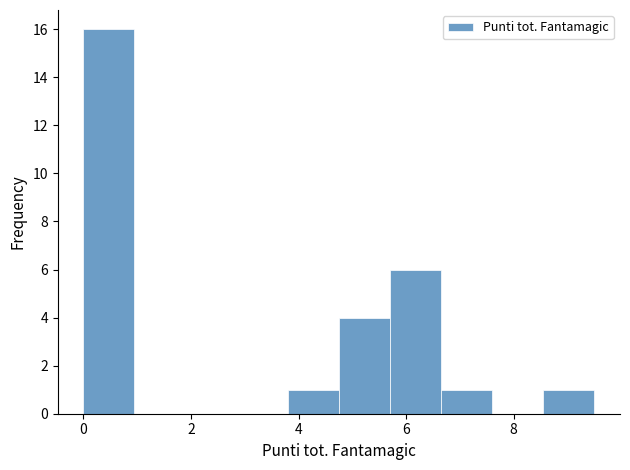

What is the height of the bar covering 8.55 to 9.50 on the x-axis? Neither the bar edges nor the heights are printed on the chart, so give them approximately, as read against the axes.

1